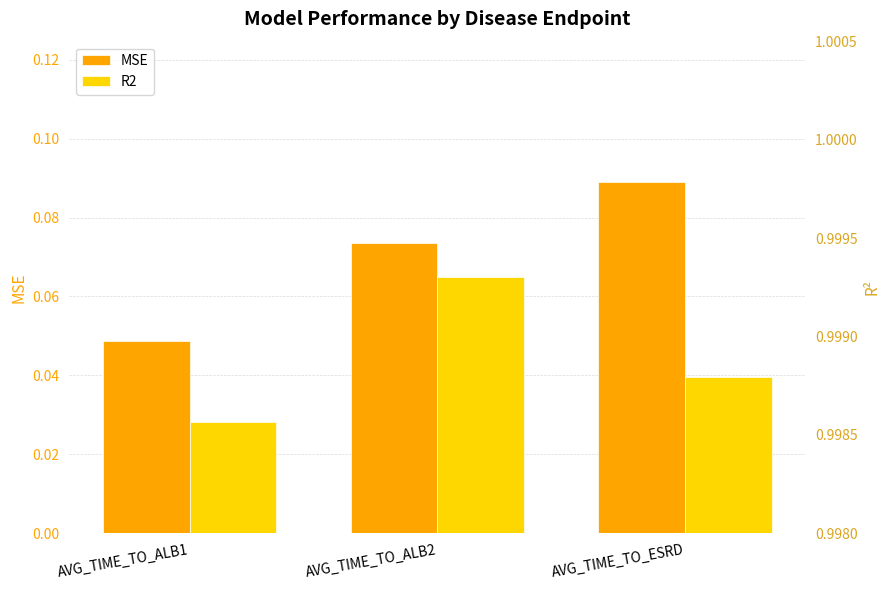

What is the label of the 1st bar from the right?

AVG_TIME_TO_ESRD